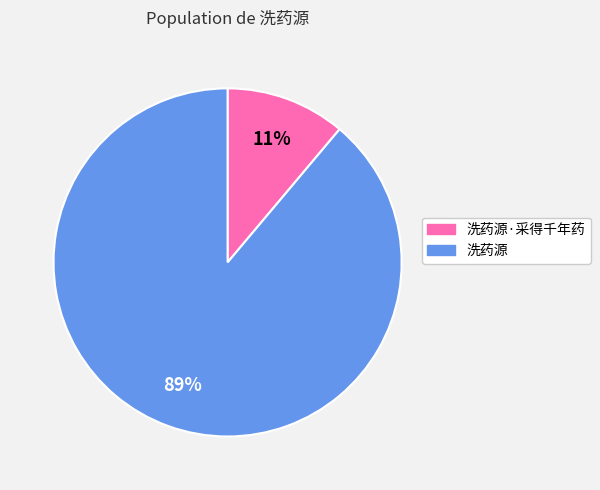

Is there any slice that represents more than half of the pie?

Yes